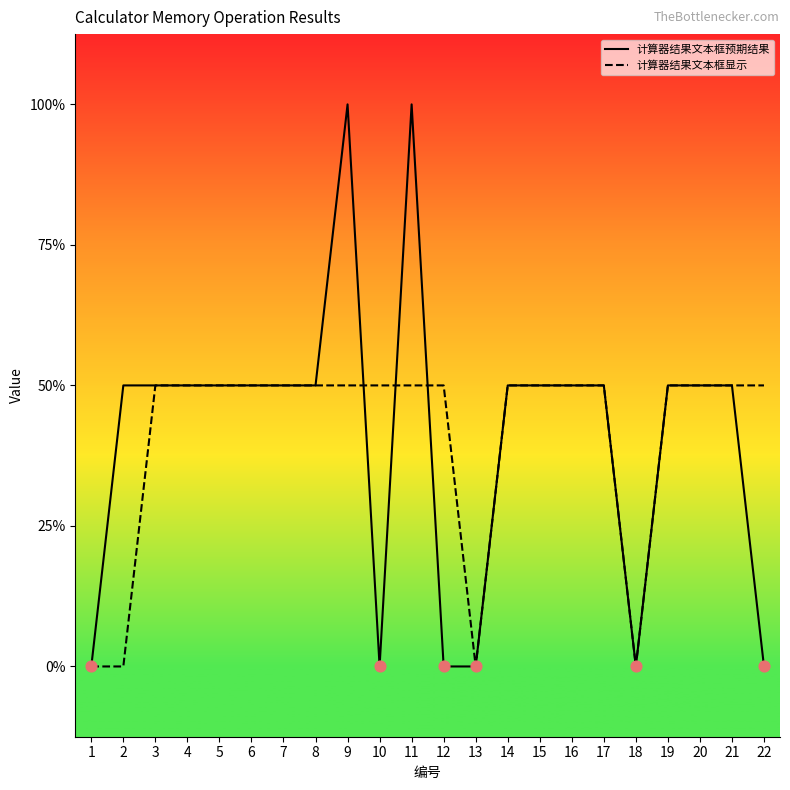

At which category is the sum across all series the highest?

9